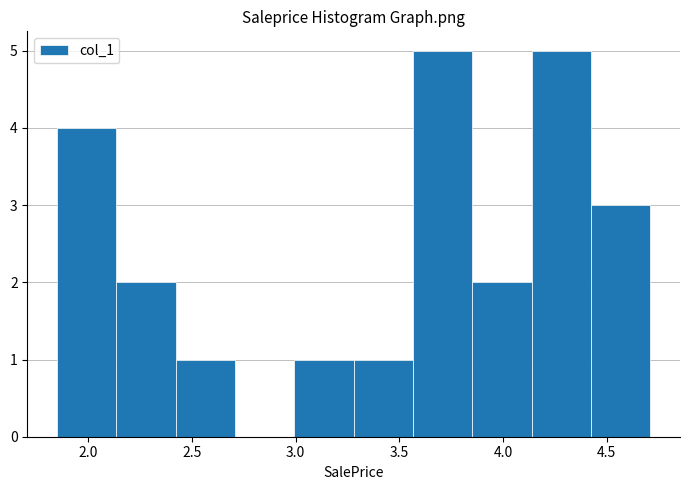

Reading left to right, list every bar in this chart as the range it spans on the x-axis followed by its height. Neither the bar edges nor the heights are printed on the chart, so give them approximately, as read against the axes.

1.85 to 2.15: 4
2.15 to 2.40: 2
2.40 to 2.70: 1
2.70 to 3.00: 0
3.00 to 3.30: 1
3.30 to 3.55: 1
3.55 to 3.85: 5
3.85 to 4.15: 2
4.15 to 4.40: 5
4.40 to 4.70: 3